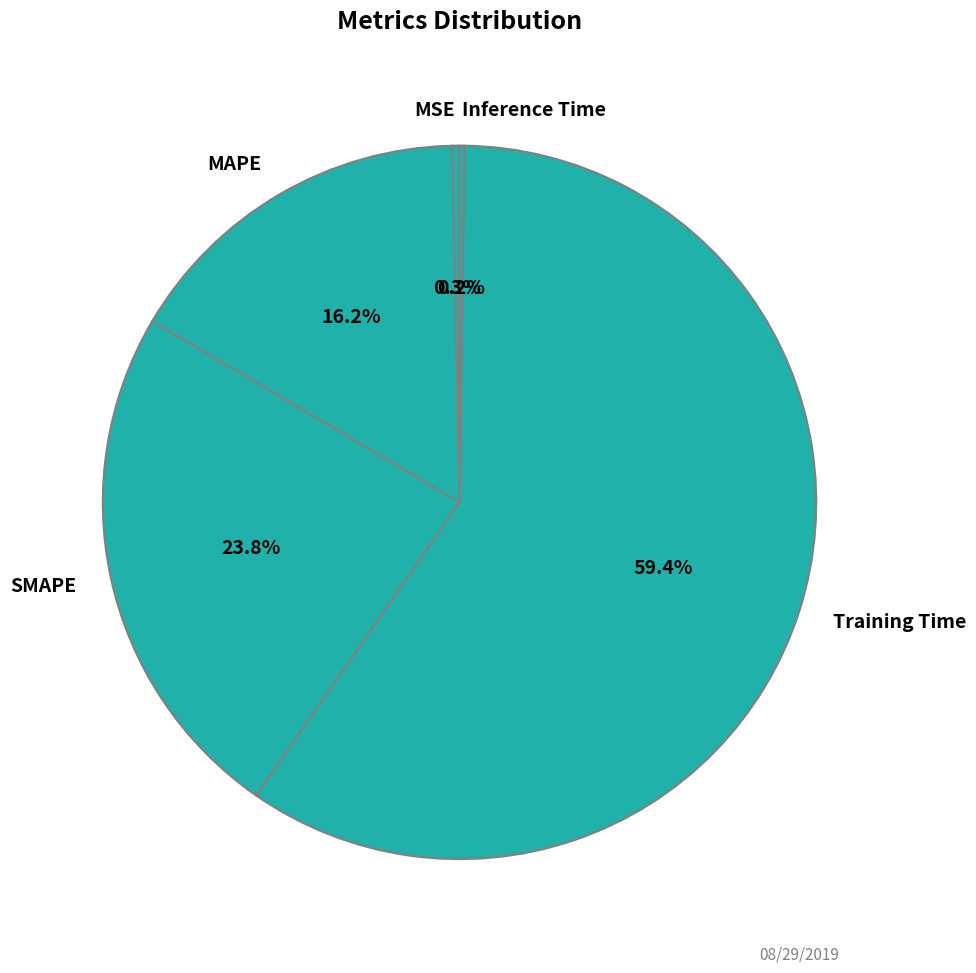

True or false: Training Time accounts for 59% of the total.

True